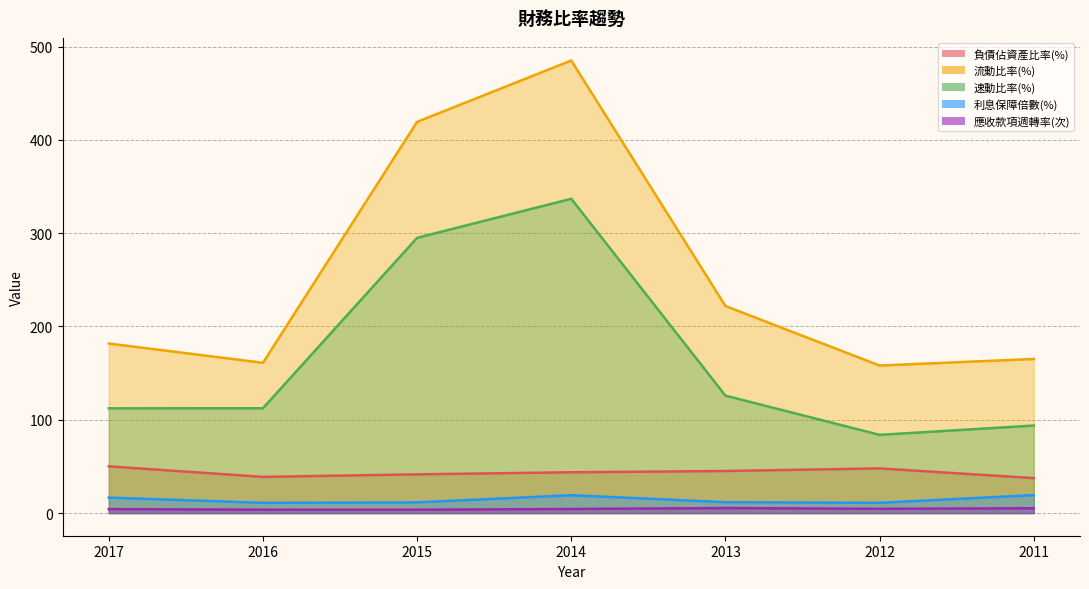

Reading left to right, list all the values displayed in this chart.

負債佔資產比率(%): 50.1	38.8	41.5	43.8	45.1	47.9	37.5
流動比率(%): 181.7	161.1	419.3	485.0	221.9	158.1	165.2
速動比率(%): 112.3	112.3	295.0	336.8	125.9	83.8	93.8
利息保障倍數(%): 16.6	11.0	11.5	19.2	11.7	11.0	19.3
應收款項週轉率(次): 4.3	3.7	3.6	4.4	5.4	4.6	5.2